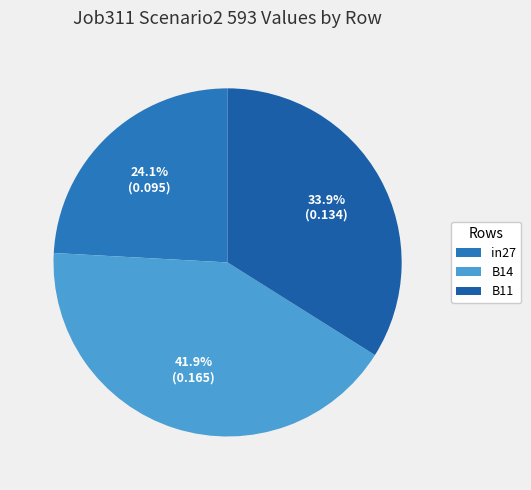

To the nearest percent, what portion does in27 represent?

24%